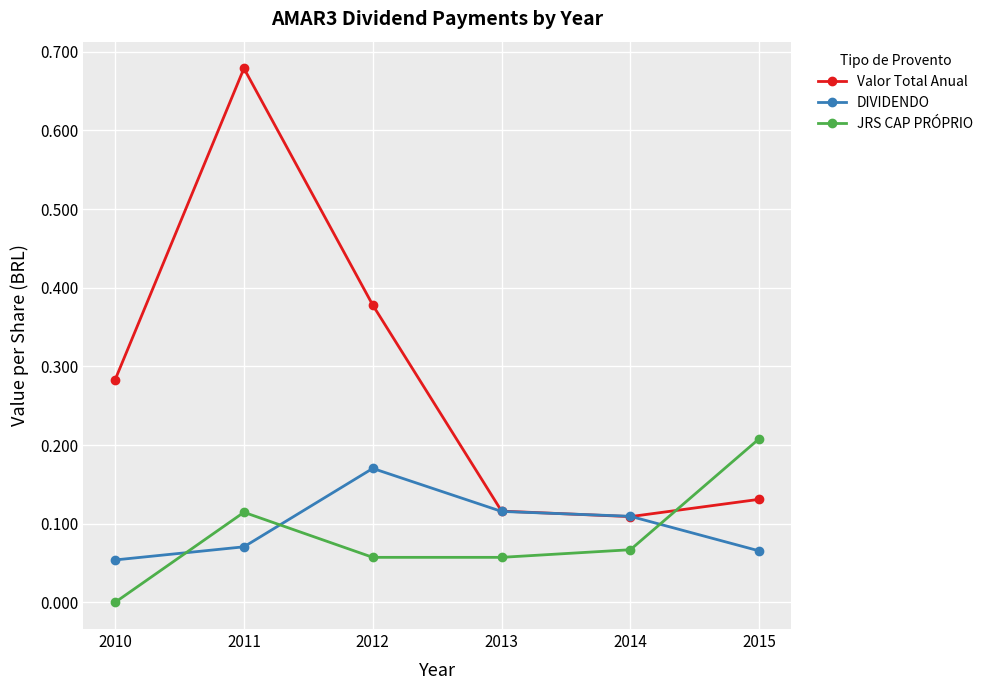

Which label corresponds to the smallest value in the chart?

2010